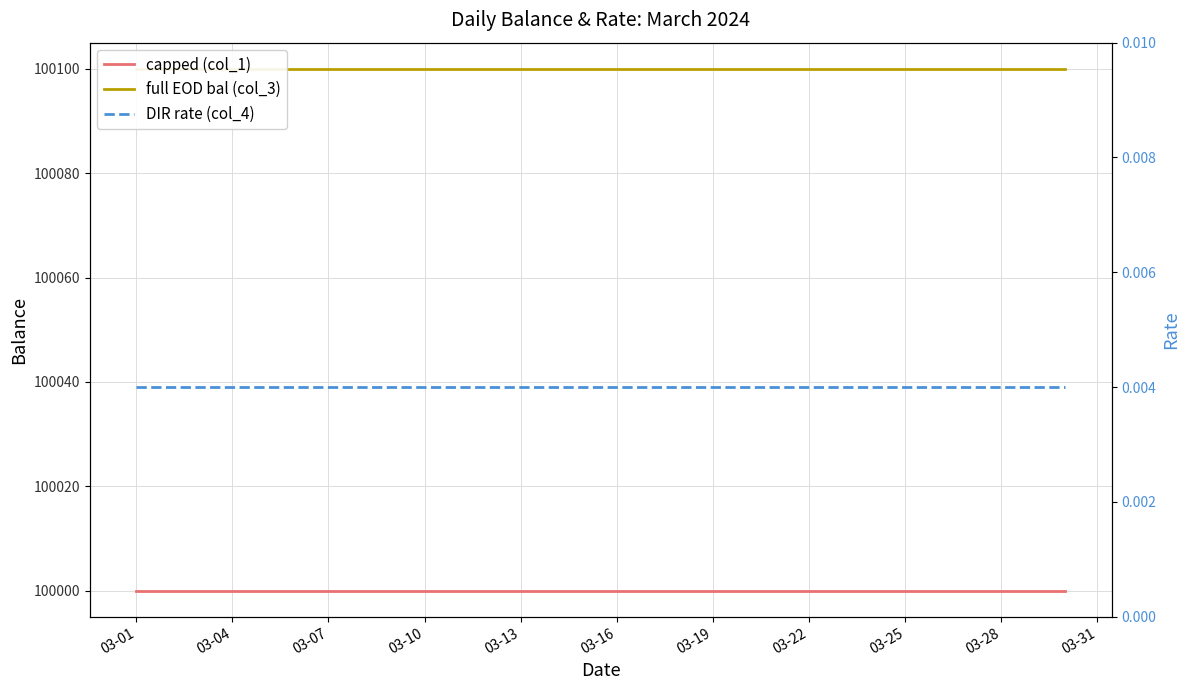

What is the difference between the highest and lowest values at 03-07?

100100.0